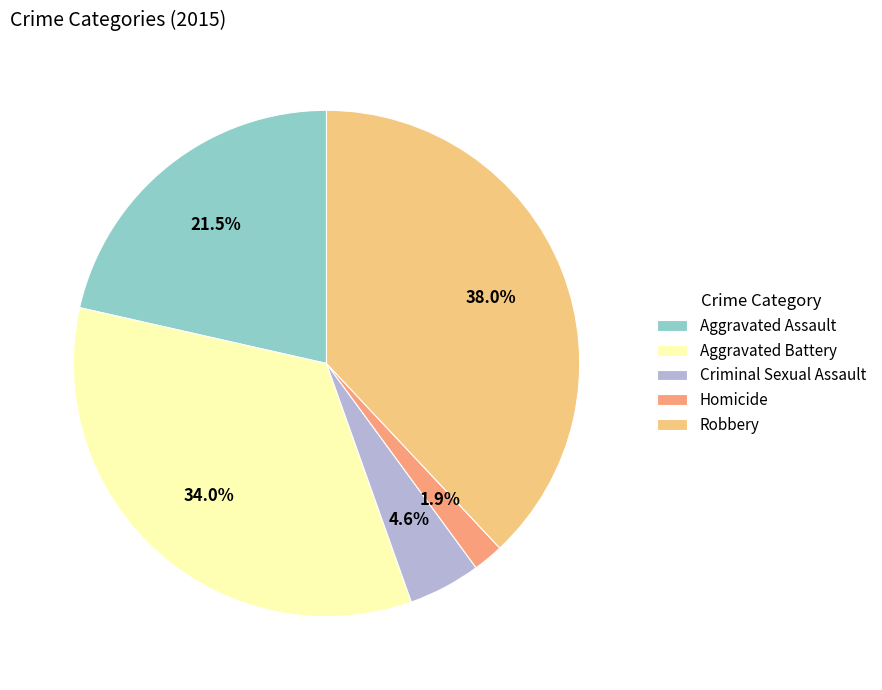

Do Homicide and Robbery together represent more than half of the pie?

No